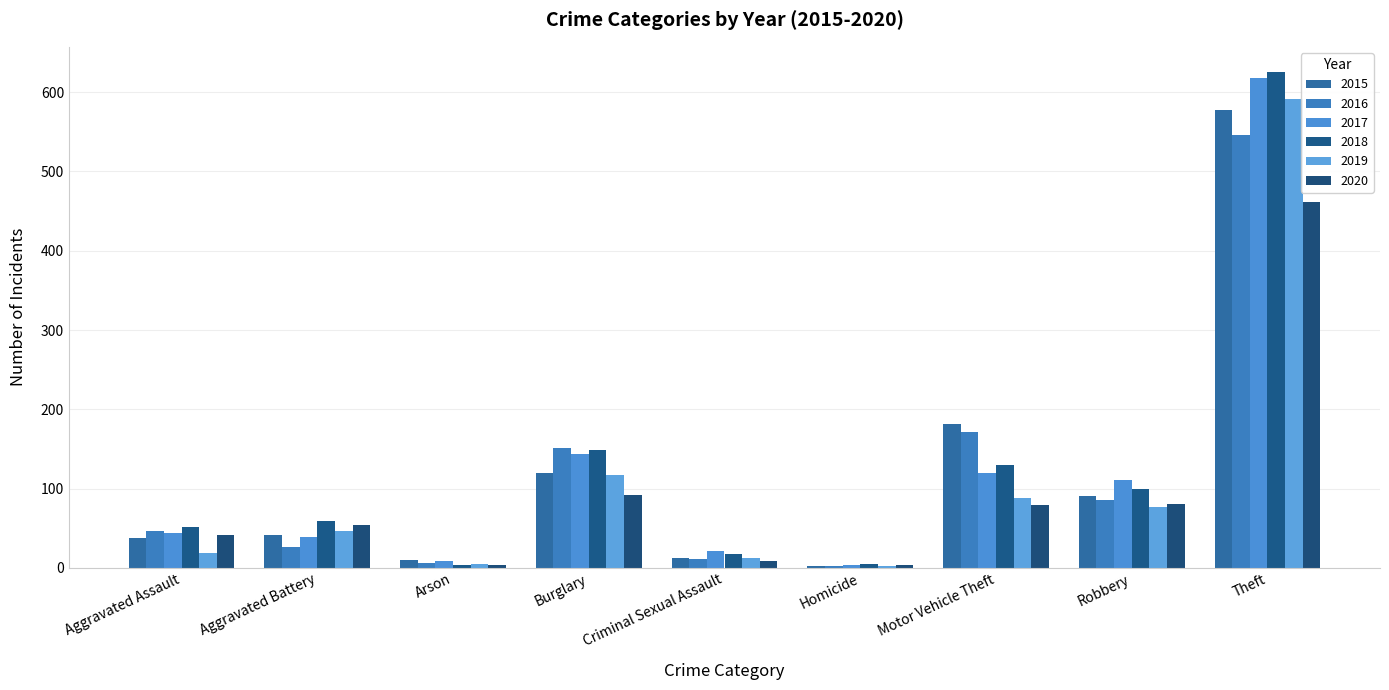

Which series has the largest total across all categories?

2018